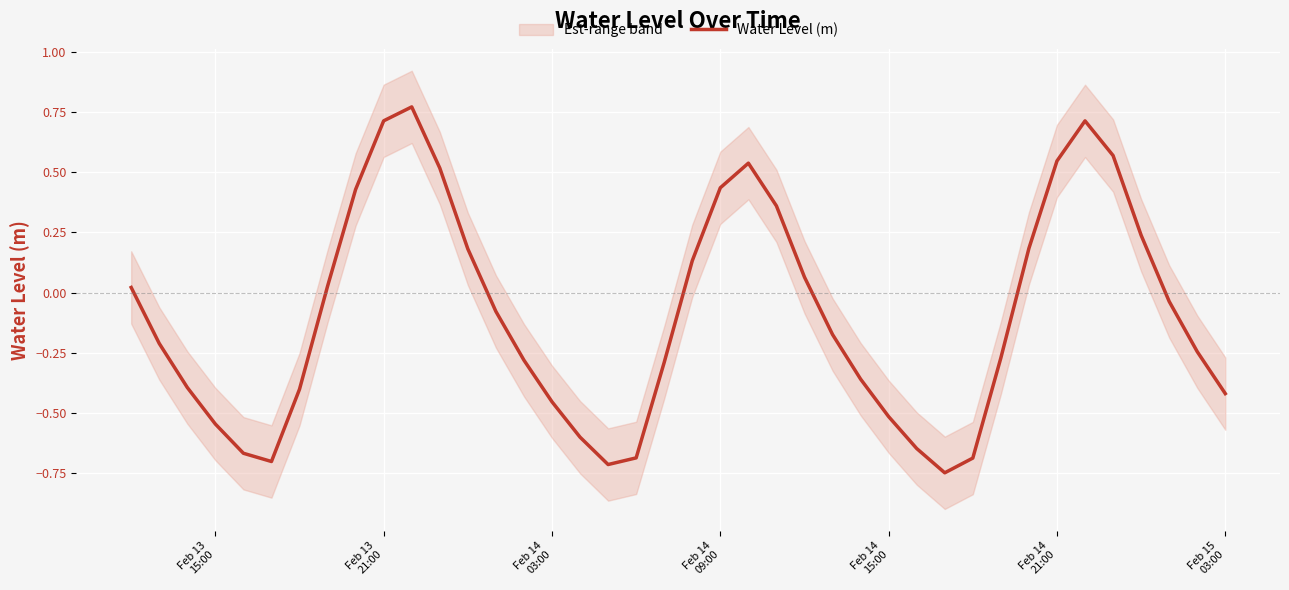

How many interior local valleys (lower than both neighbors) does the data have?

3